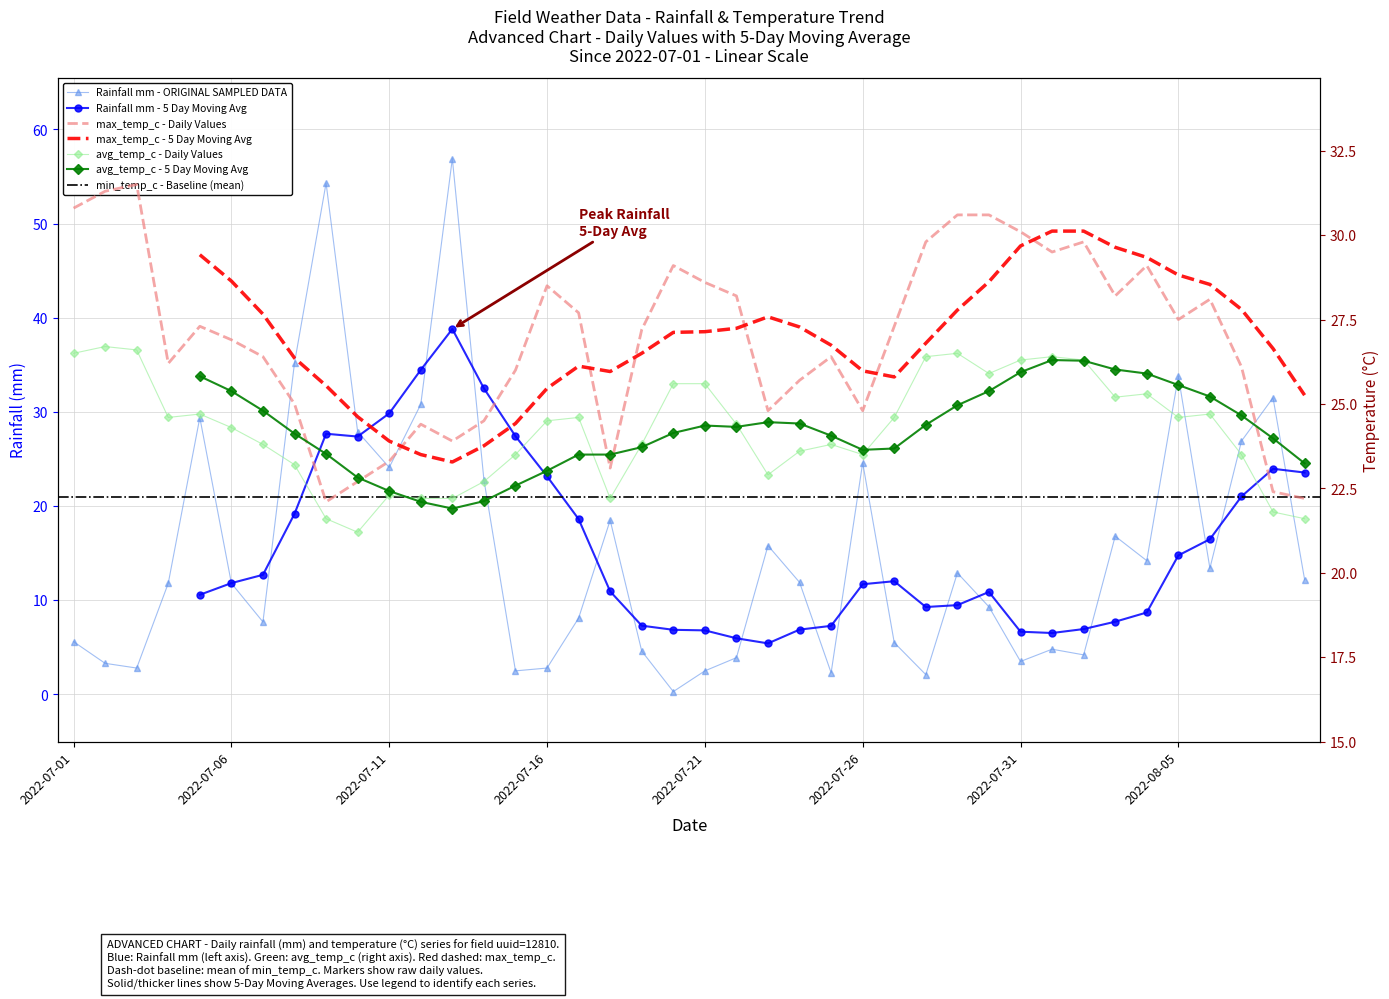

At which category is the sum across all series the highest?

2022-07-13